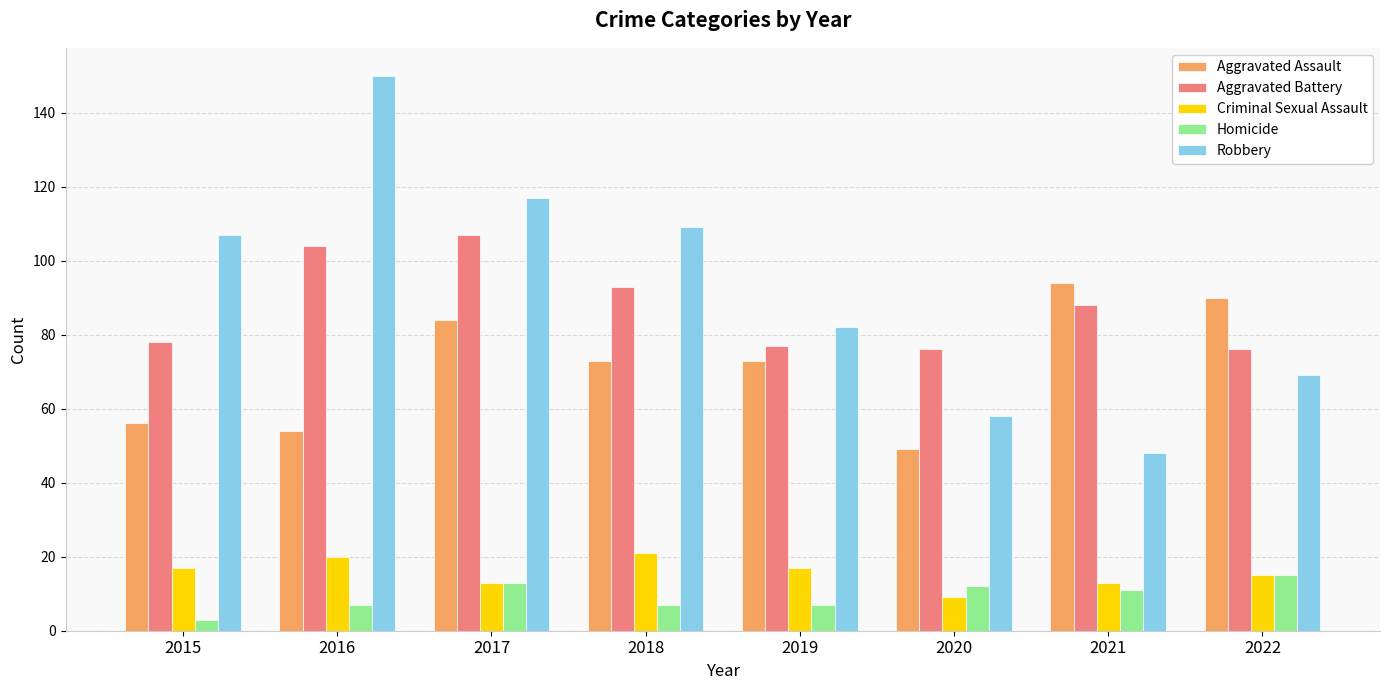

What is the value of the Aggravated Assault bar at the 6th from the left?

49